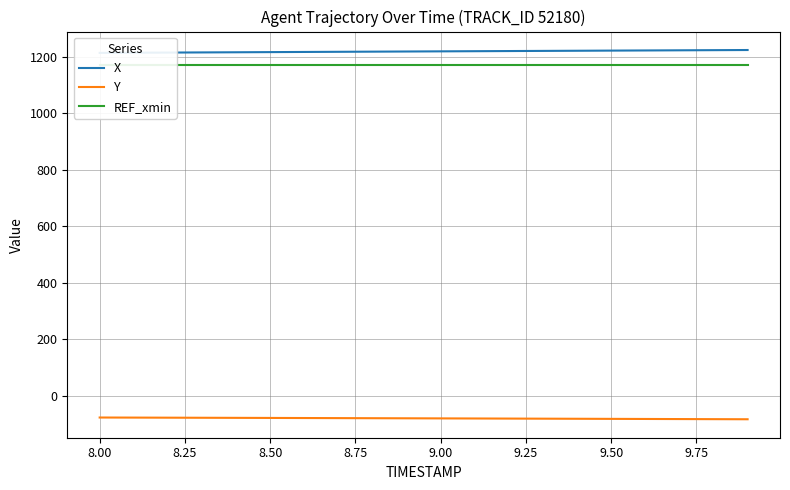

Which series has the widest spread of values?

X